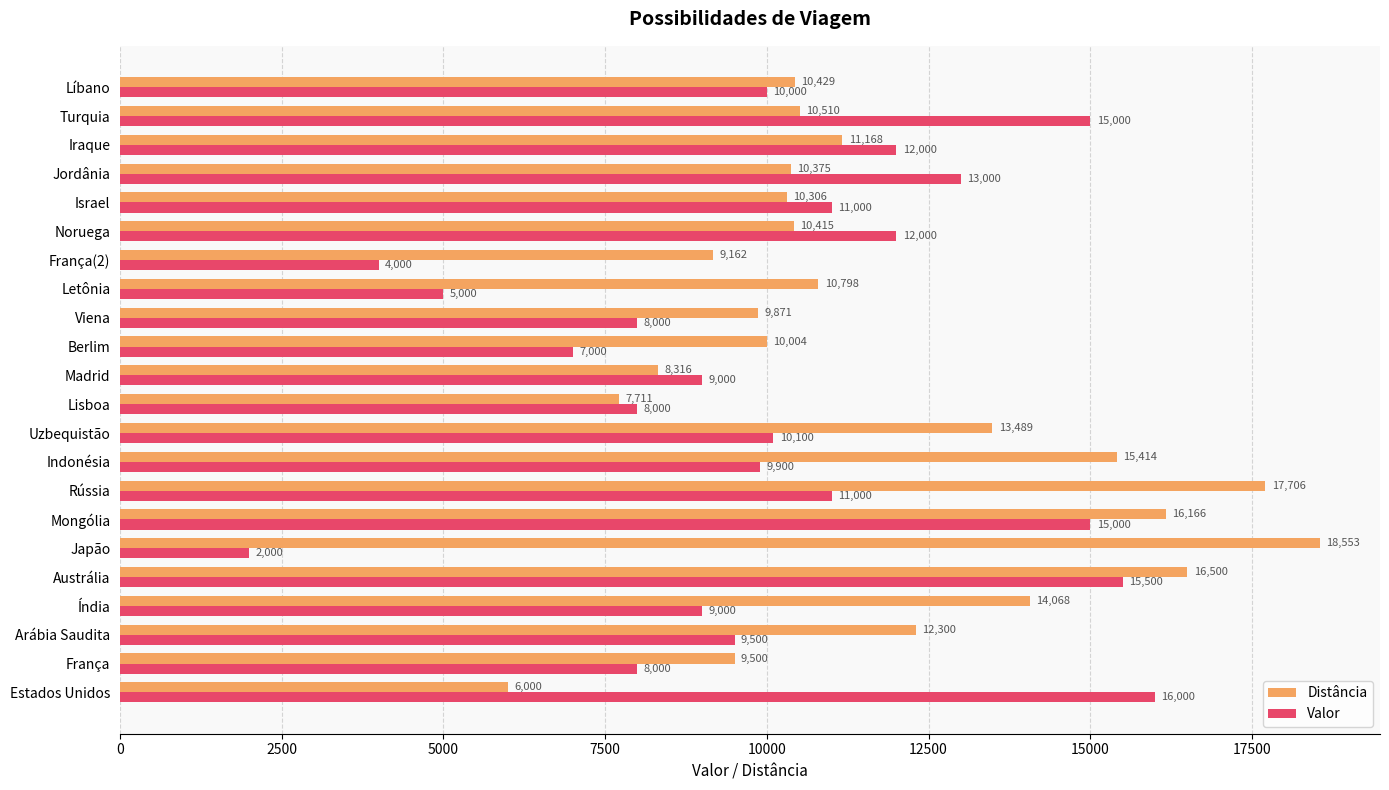

List the series in order of their overall mean, lowest first.

Valor, Distância